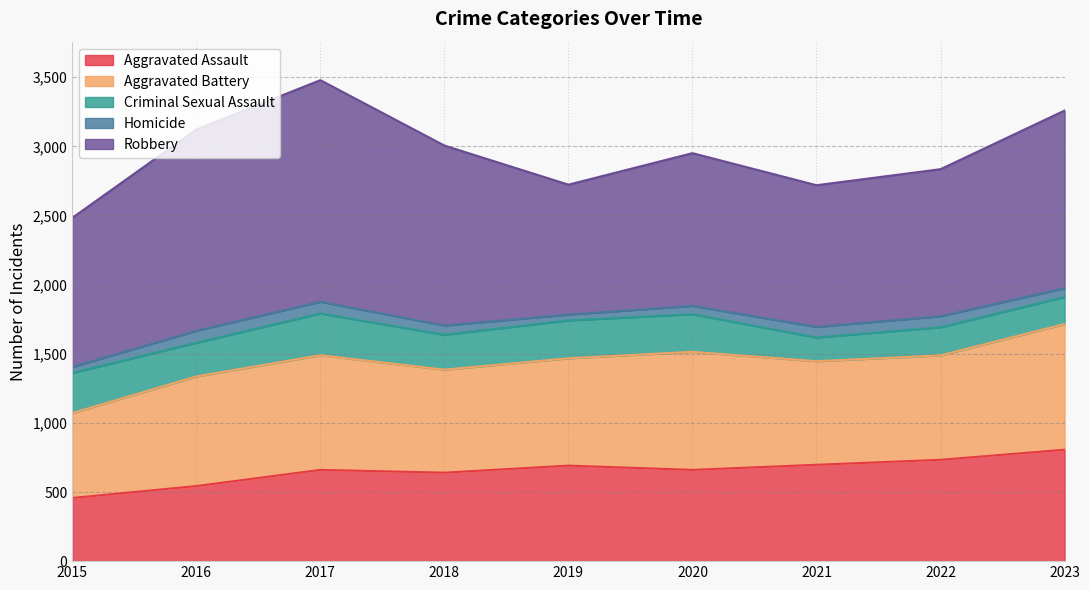

Reading right to left, list all the values displayed in this chart.

Aggravated Assault: 806	733	697	660	691	640	660	543	457
Aggravated Battery: 909	755	749	854	776	745	829	793	614
Criminal Sexual Assault: 195	203	171	272	274	252	302	243	290
Homicide: 64	80	77	60	42	67	85	87	43
Robbery: 1285	1064	1025	1105	940	1302	1603	1456	1079